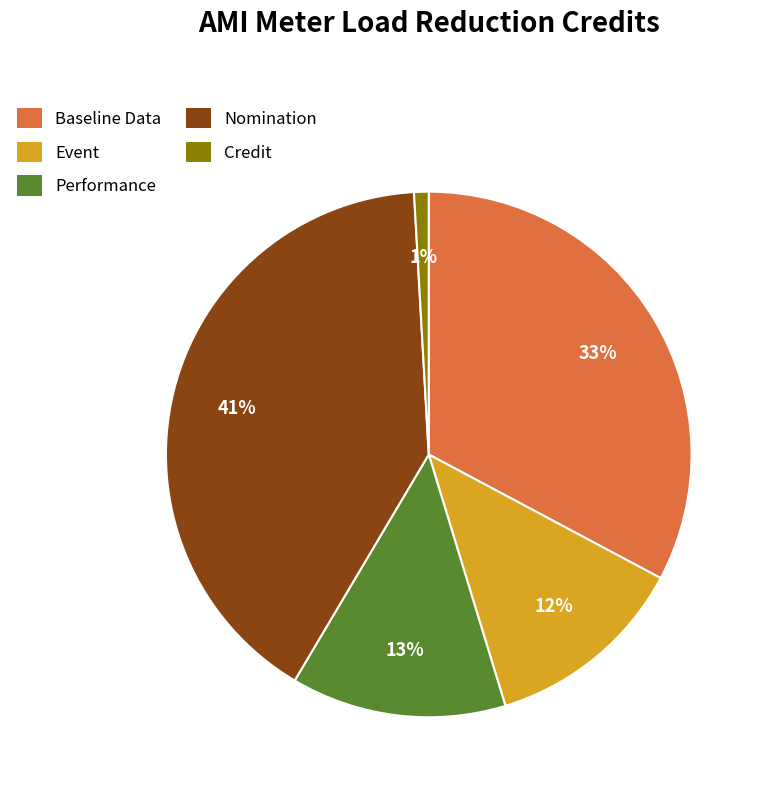

Between Event and Performance, which is larger?

Performance